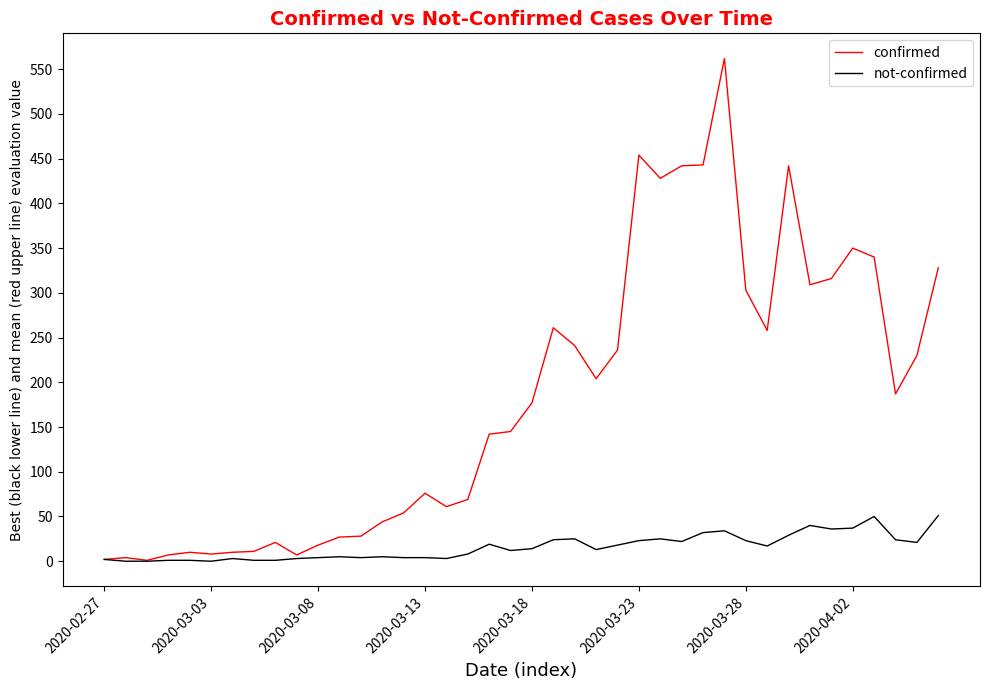

Which series has the widest spread of values?

confirmed